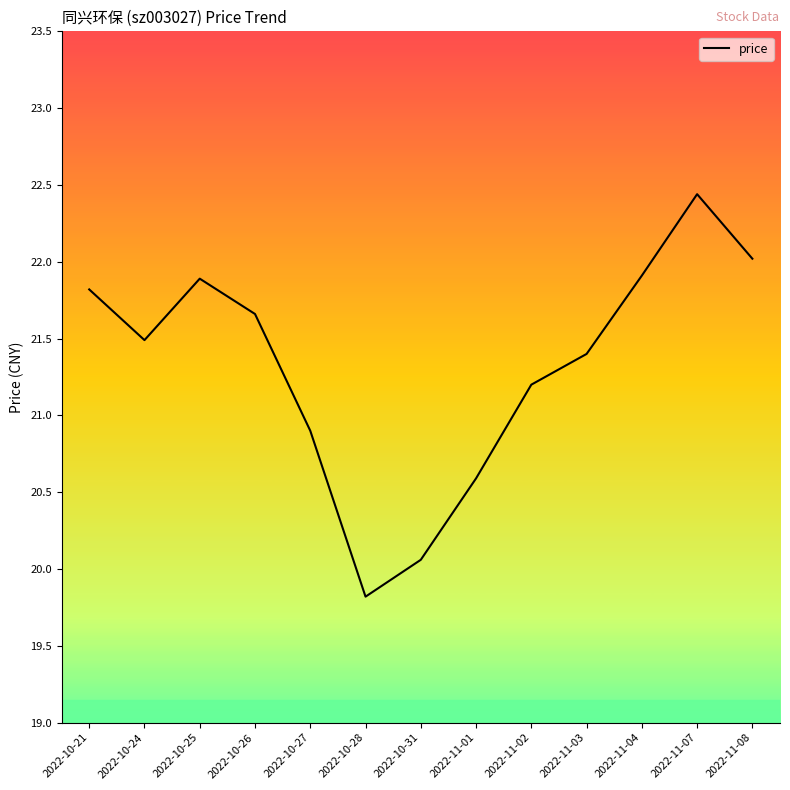

What is the change in value from 2022-10-24 to 2022-10-26?

+0.2